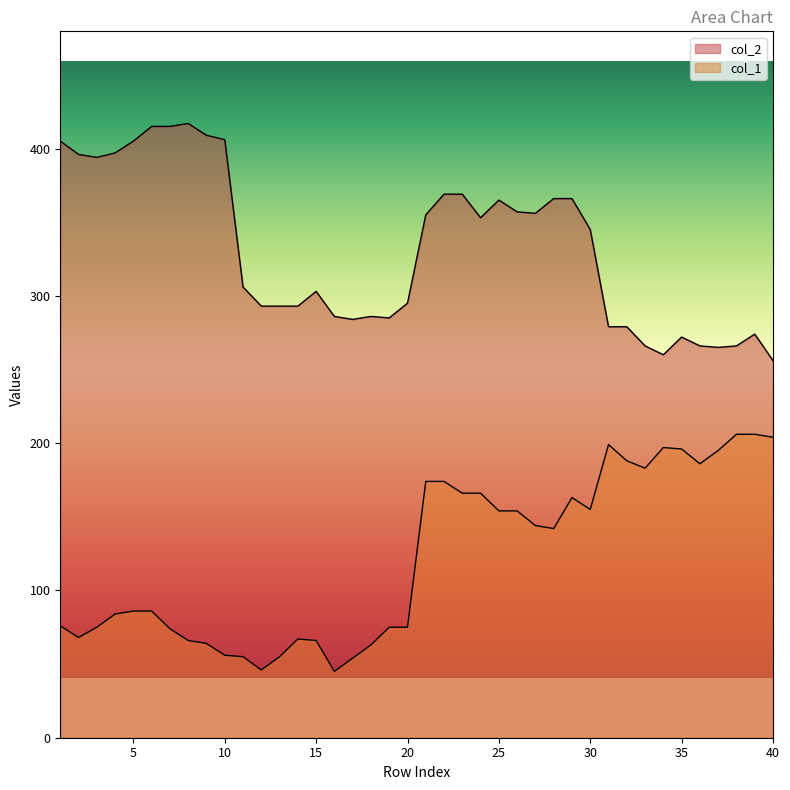

How many interior local valleys does the col_1 series have?

7